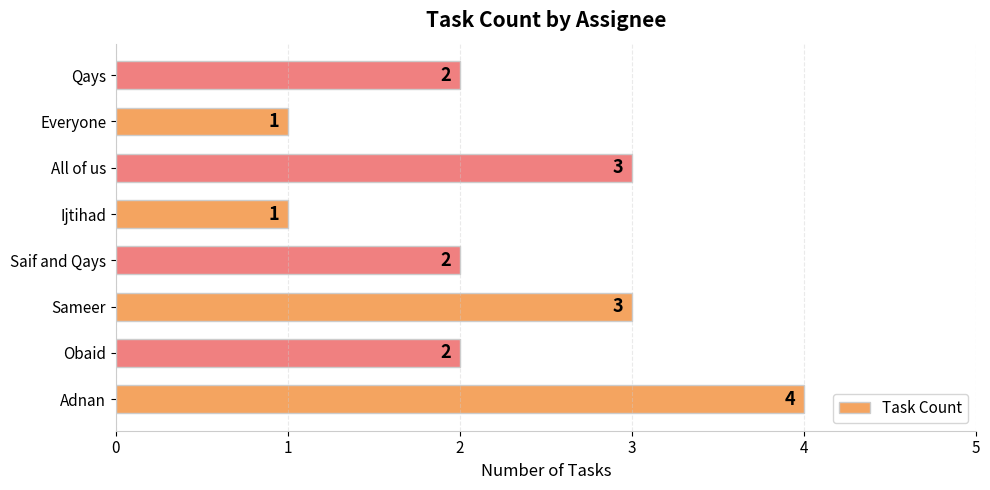

What is the sum of all values?

18